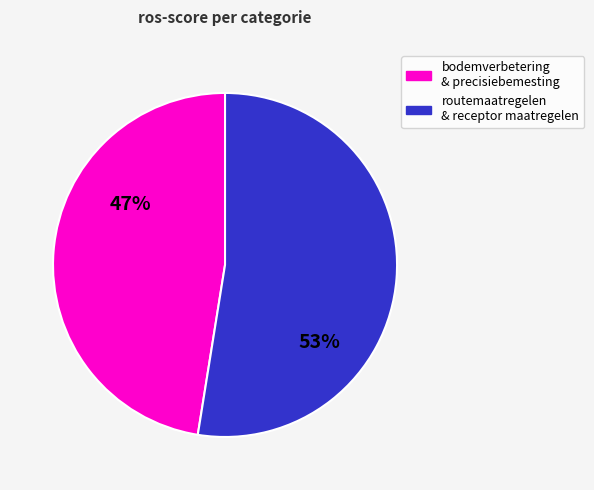

What percentage is the bodemverbetering & precisiebemesting slice, to the nearest percent?

47%